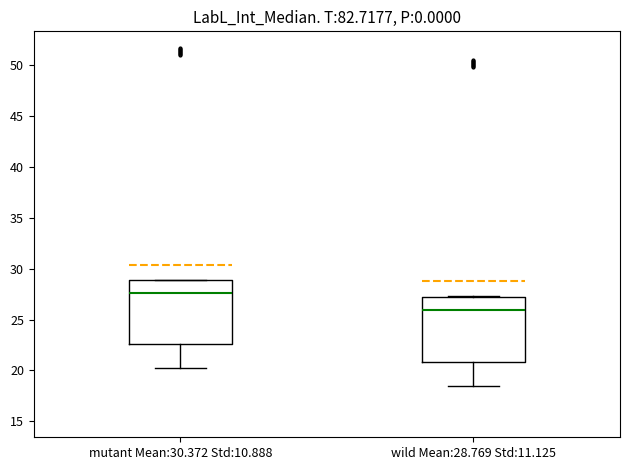

Reading left to right, transcribe this box plot: for each box, give where its median line is, the range the box spans, and where its two whiskers end, as read against the y-axis. The values are not printed on the chart, so give them approximately, as read against the axis.

mutant Mean:30.372 Std:10.888: median 27.5, box 22.5 to 29.0, whiskers 20.5 to 29.0
wild Mean:28.769 Std:11.125: median 26.0, box 21.0 to 27.0, whiskers 18.5 to 27.5